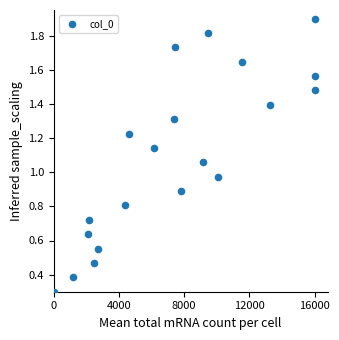

What is the range of X values (max minus min)?

16000.0